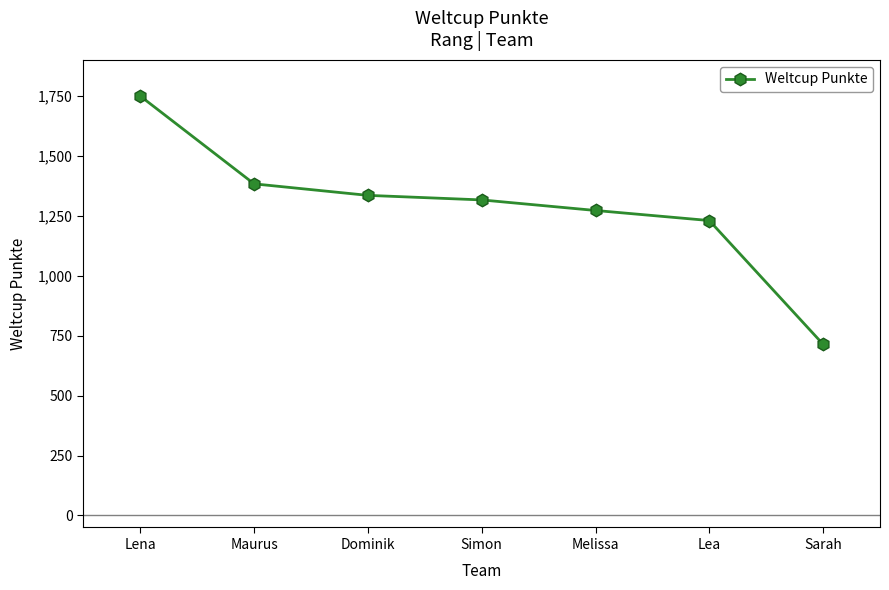

Does the chart have visible grid lines?

No